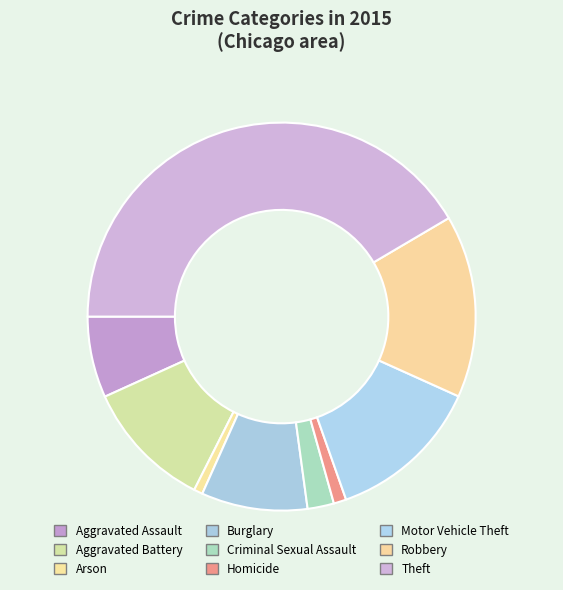

How many segments does this pie chart have?

9